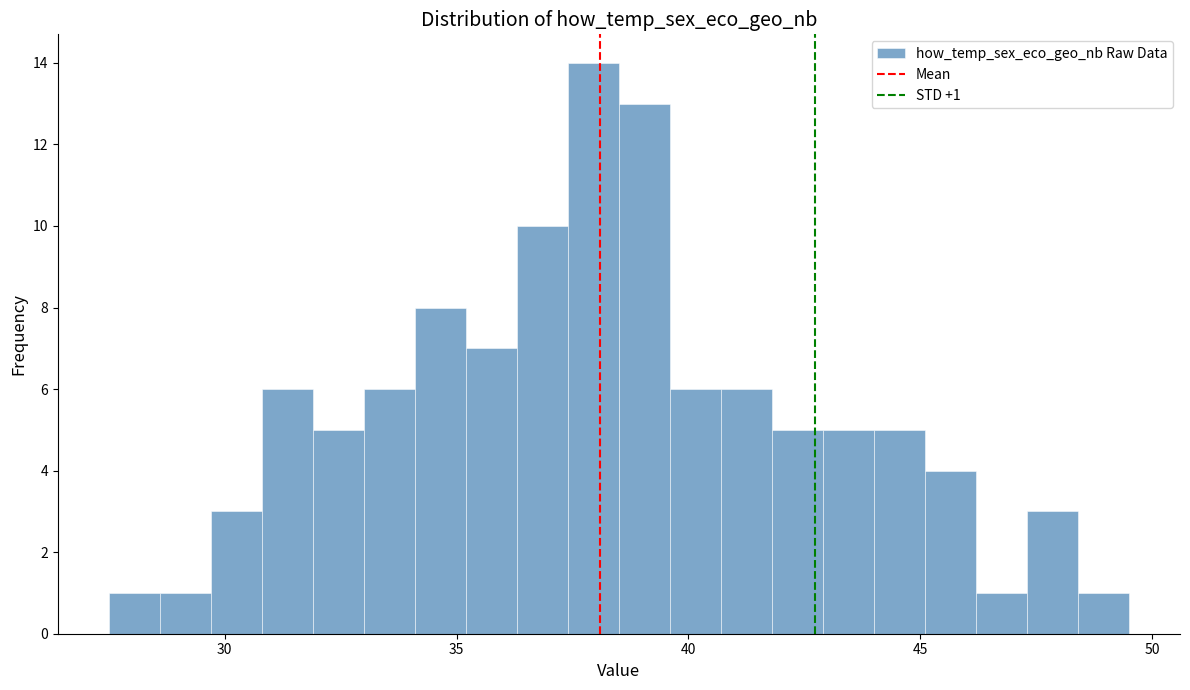

Around what value on the x-axis is the tallest bar? Give the approximate position of its centre, as read against the axis.

38.0